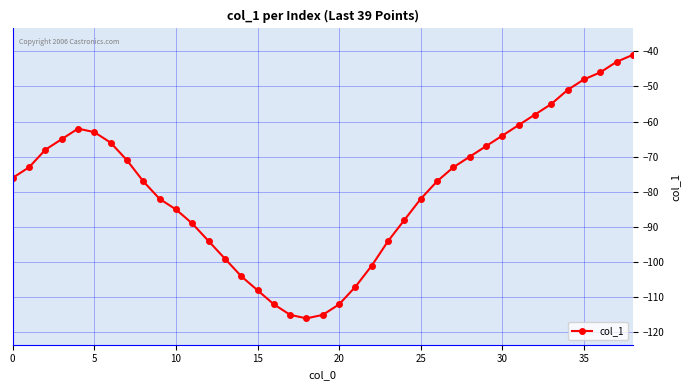

What is the minimum value shown in the chart?

-116